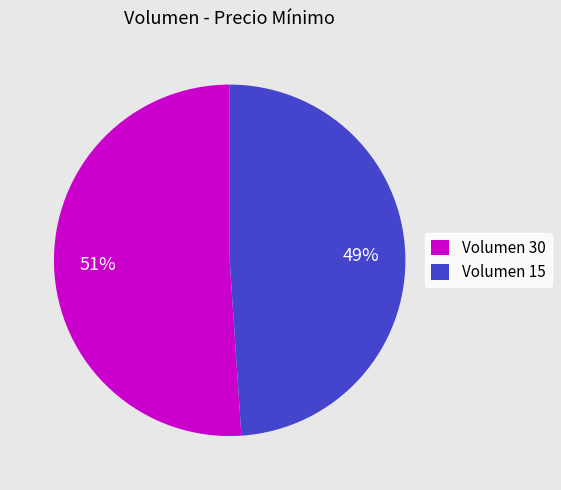

Is there any slice that represents more than half of the pie?

Yes